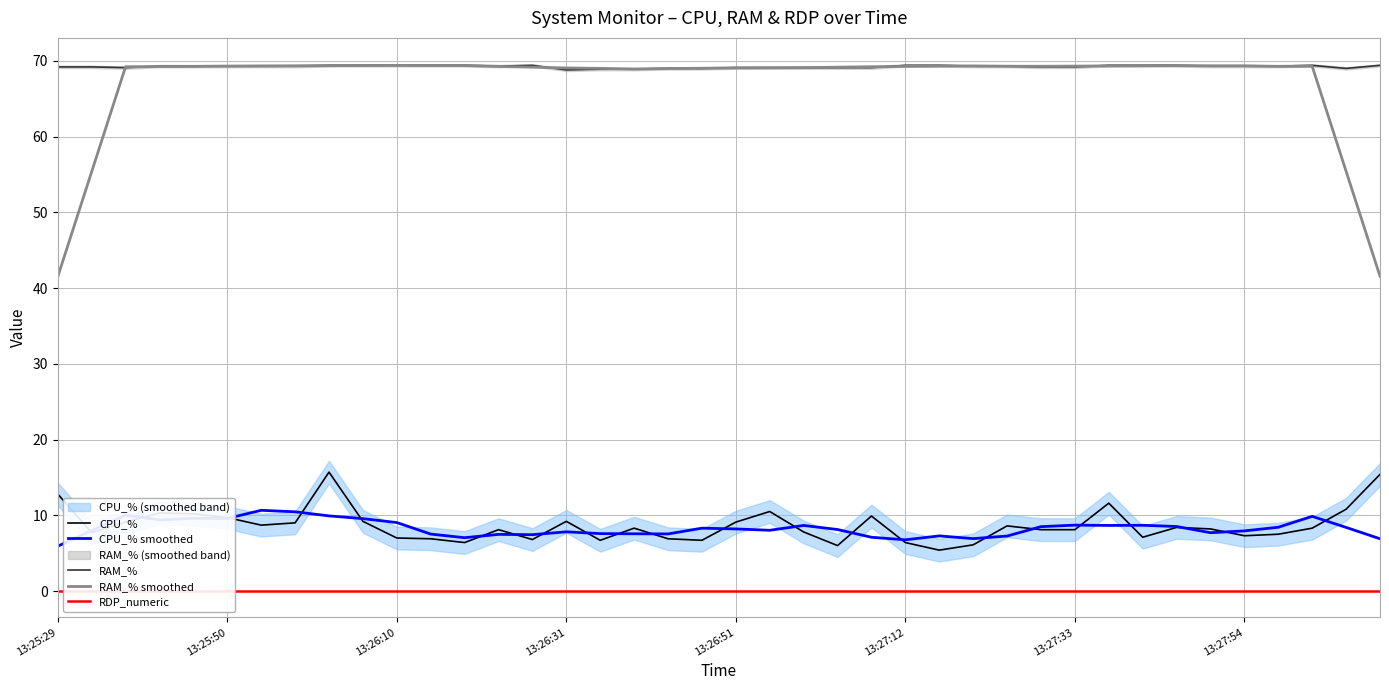

What is the maximum value for CPU_% smoothed?

10.7